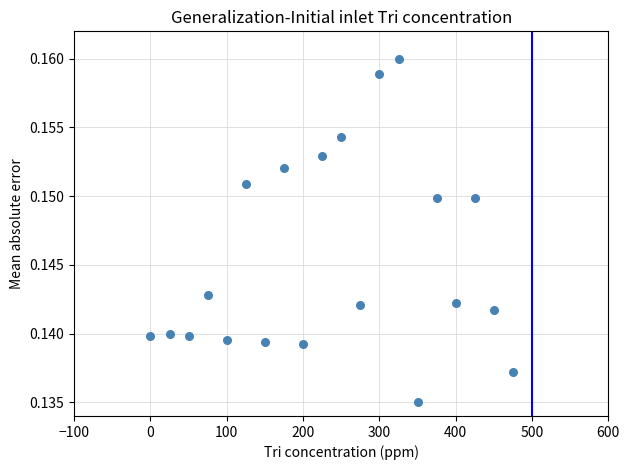

What is the range of X values (max minus min)?

475.0